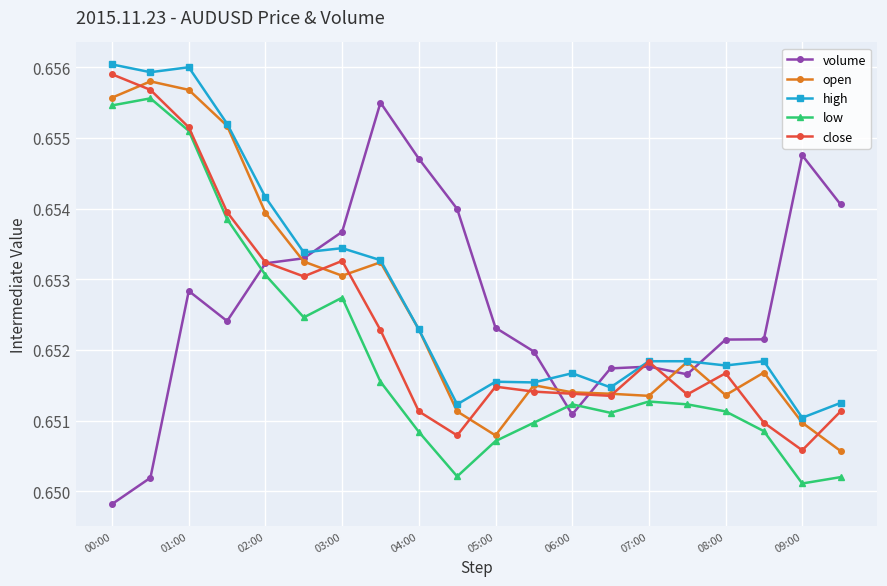

List the series in order of their peak value, lowest first.

volume, low, open, close, high